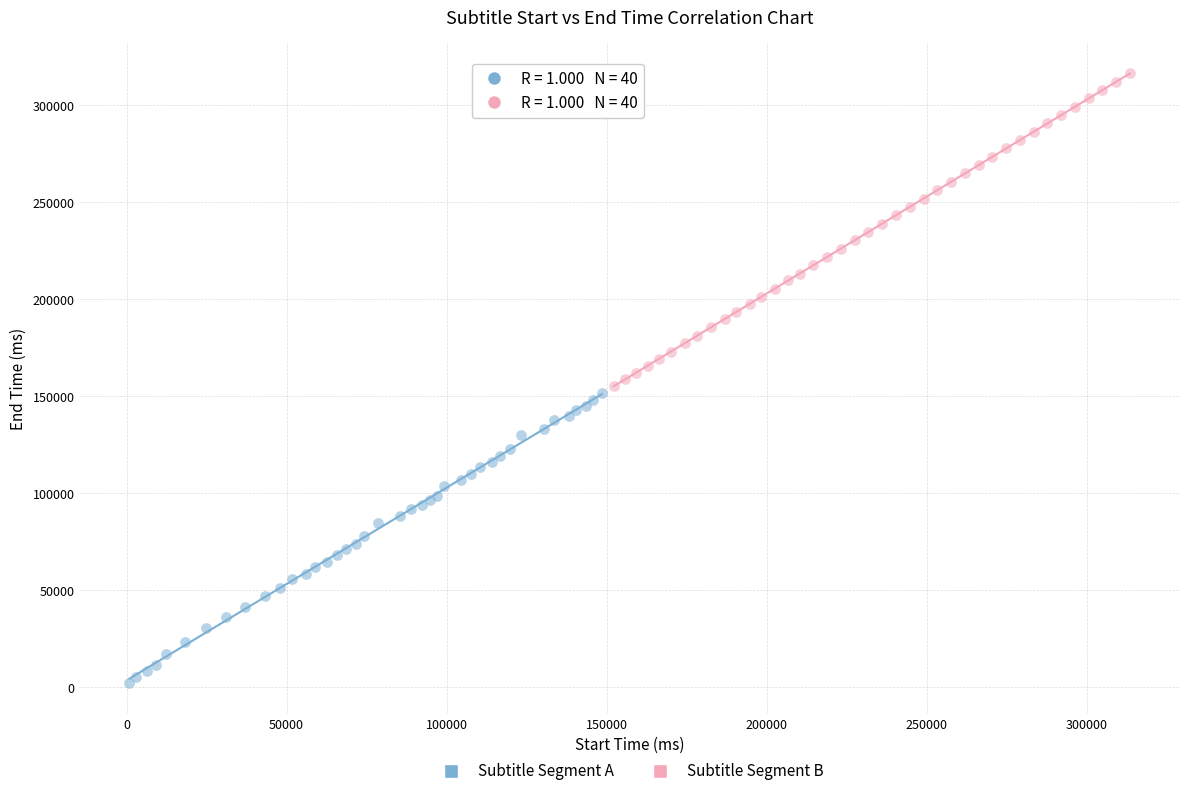

Which series contains the lowest Y value?

Subtitle Segment A